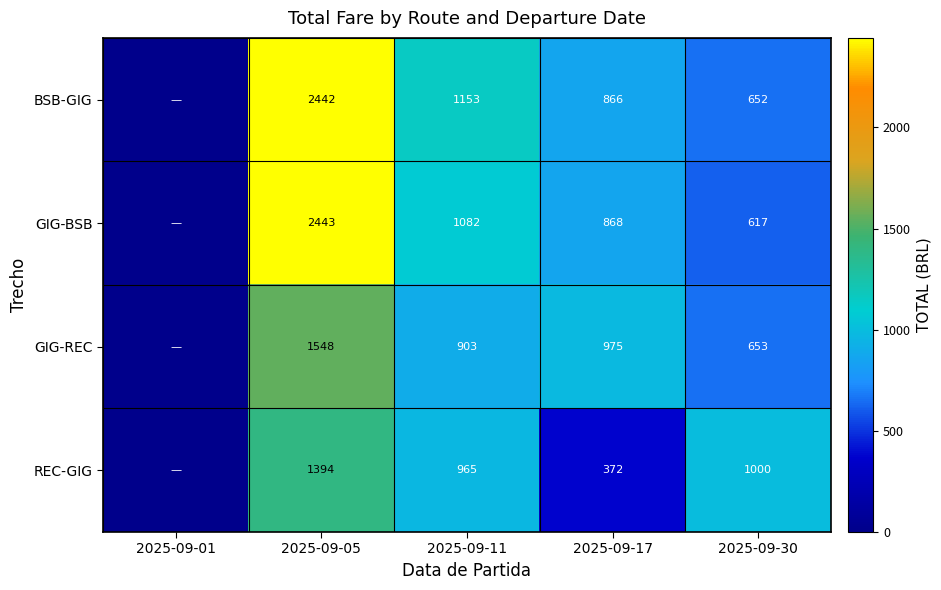

What is the total value across all series at 2025-09-05?

7827